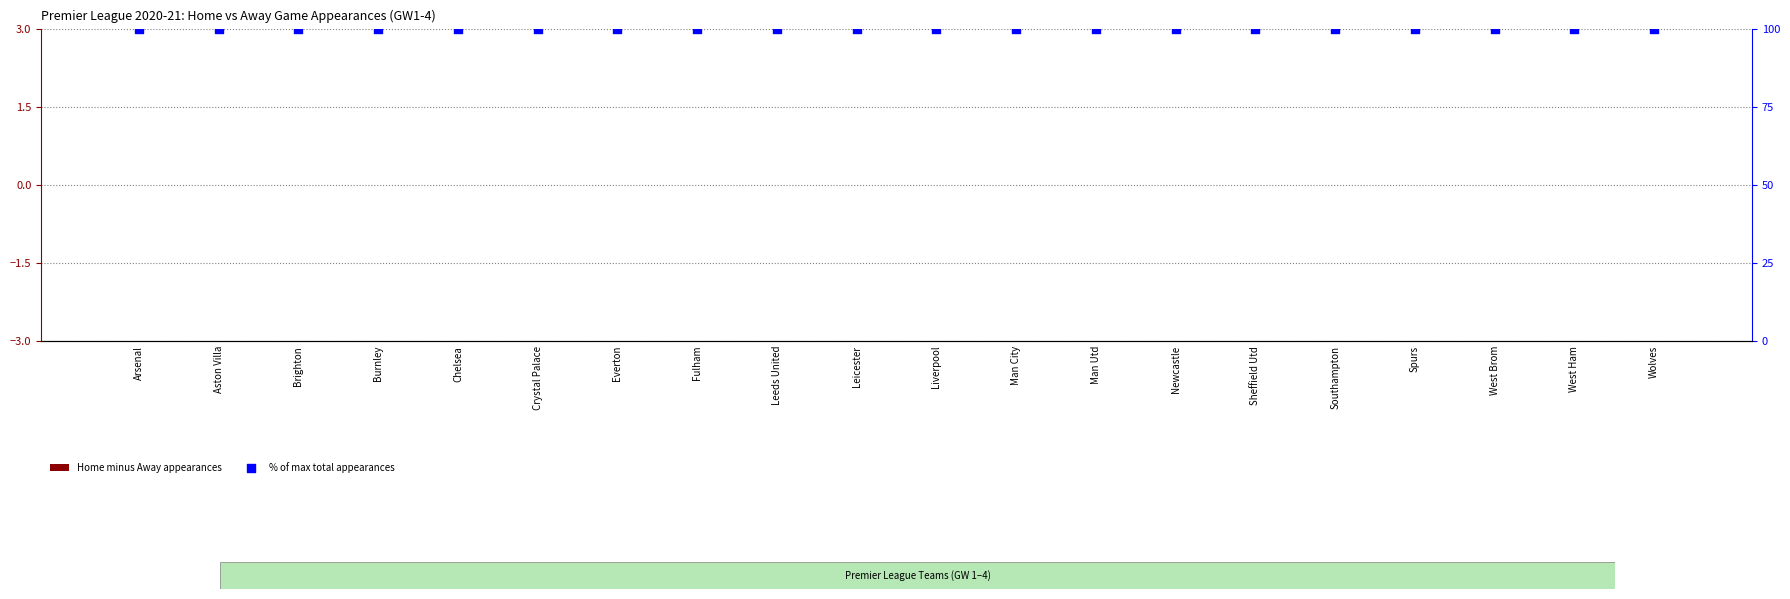

What are all the series names shown in the legend?

Home minus Away appearances, % of max total appearances